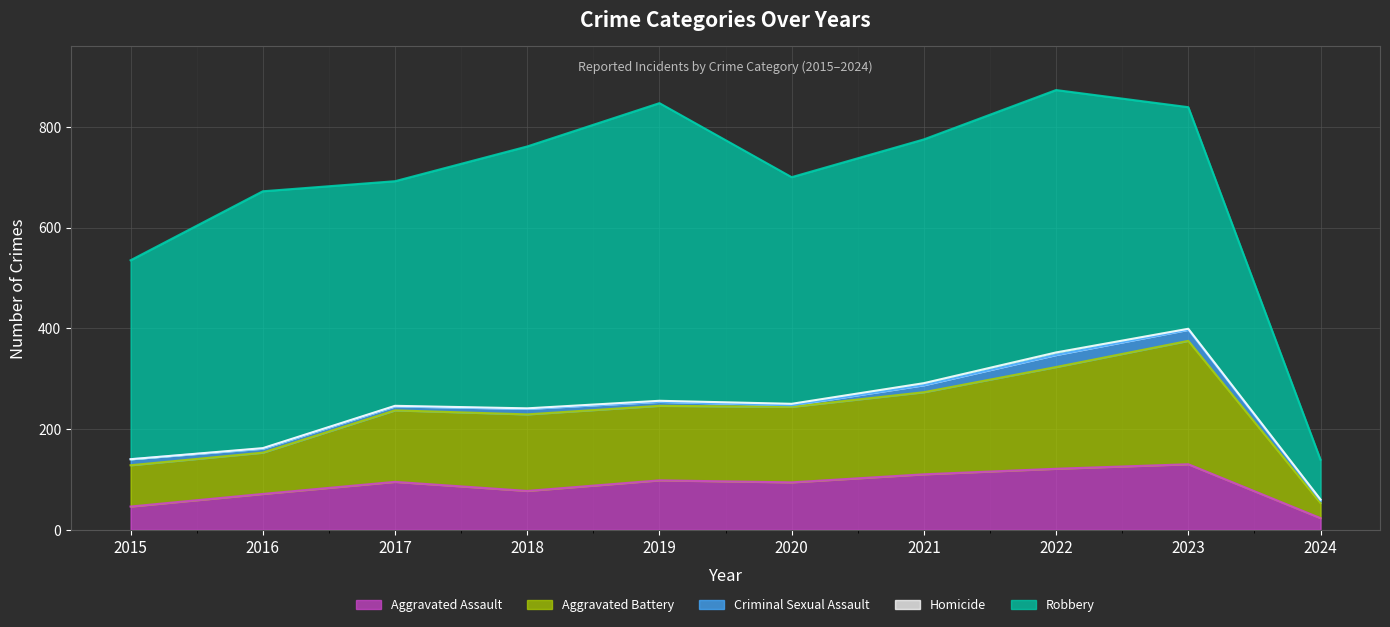

Count the number of categories in the chart.

10